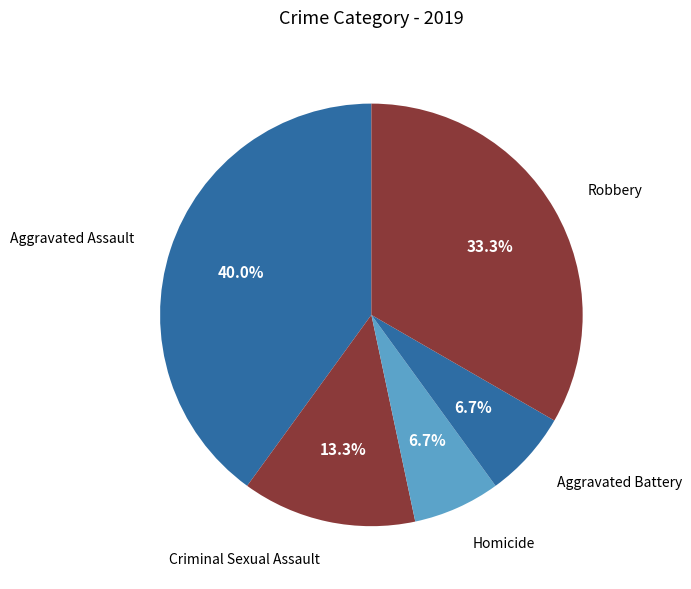

Does any single category account for the majority?

No